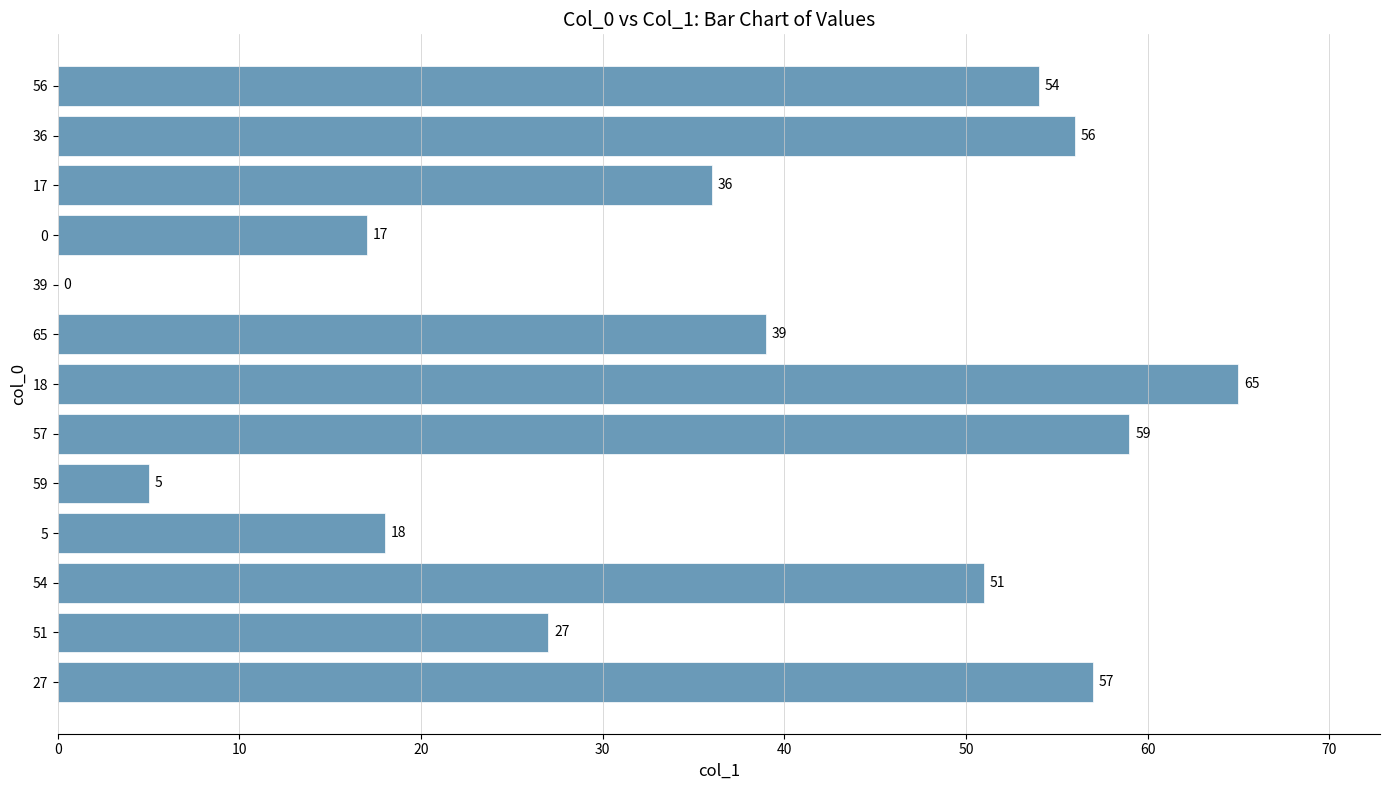

What is the maximum value shown in the chart?

65